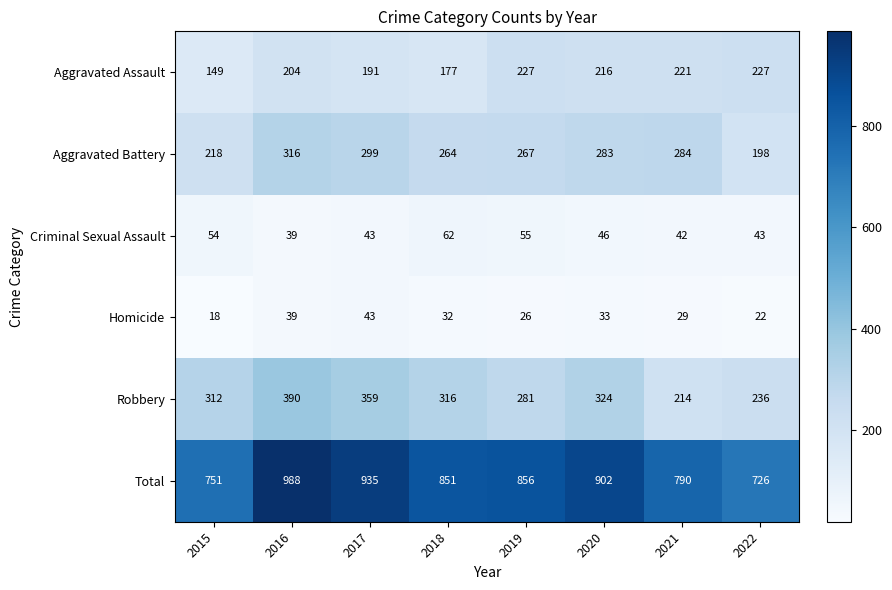

What is the difference between the maximum and minimum values in the Total series?

262